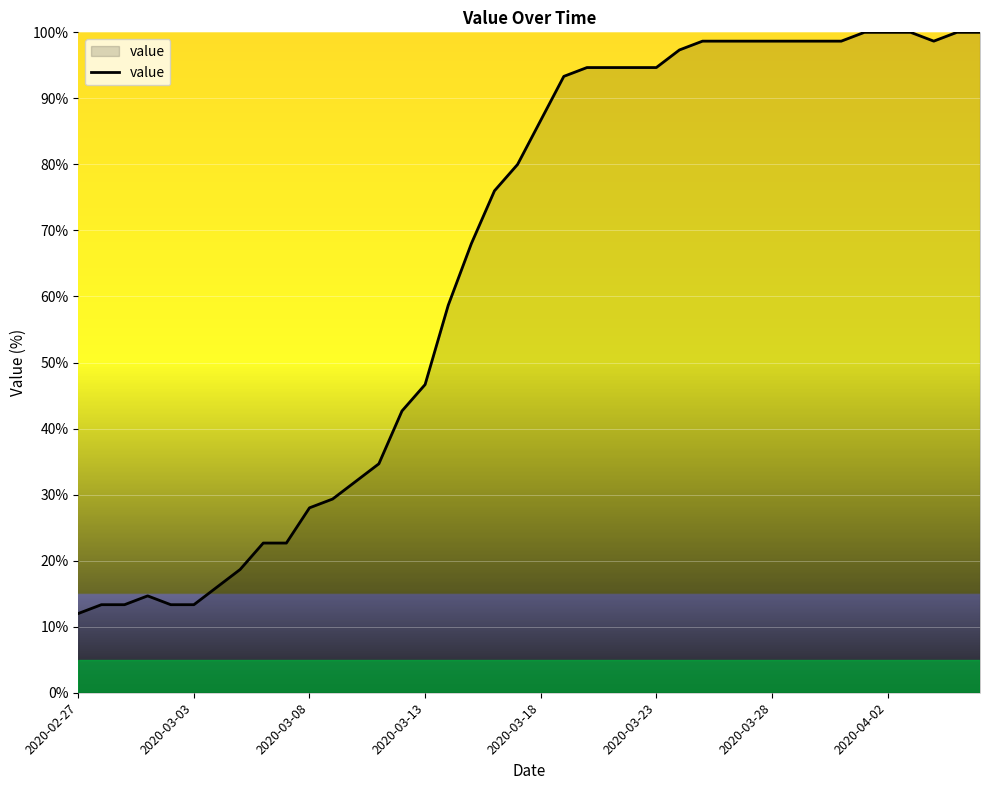

What is the difference between the maximum and minimum values?

88.0